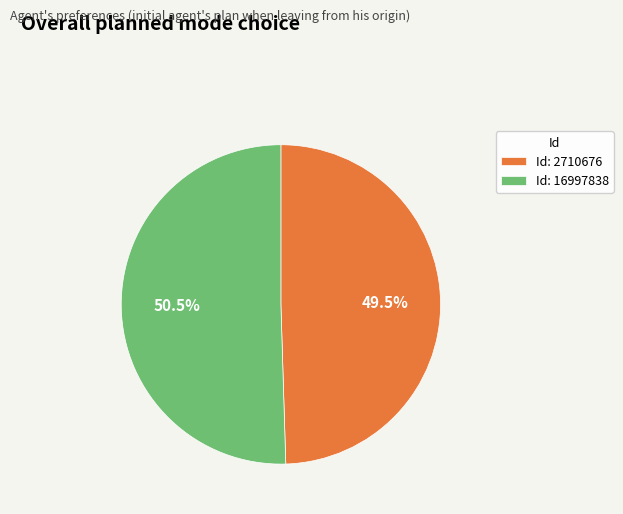

To the nearest percent, what is the difference between the largest and smallest slice percentages?

1%